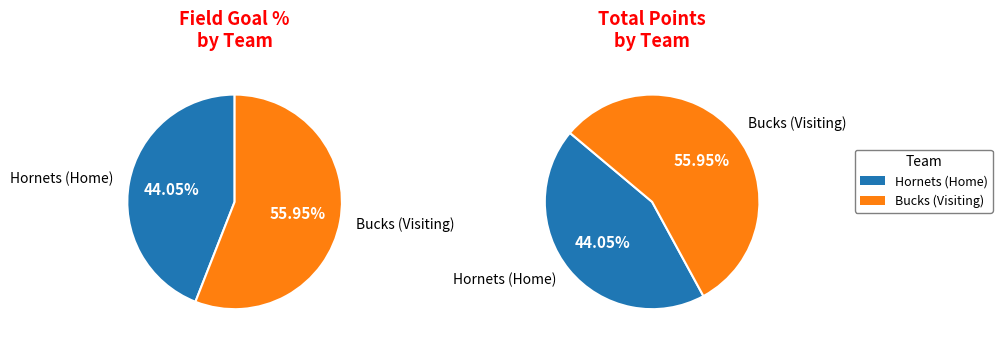

To the nearest percent, what is the average slice percentage?

50%